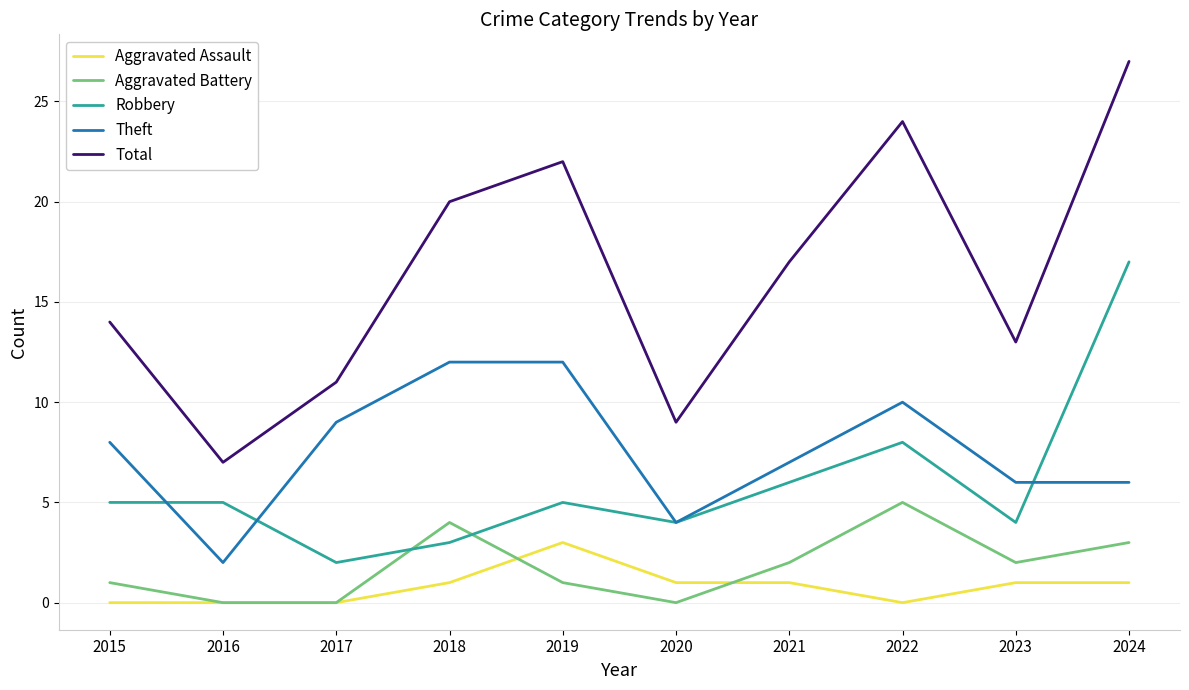

Which series has the widest spread of values?

Total